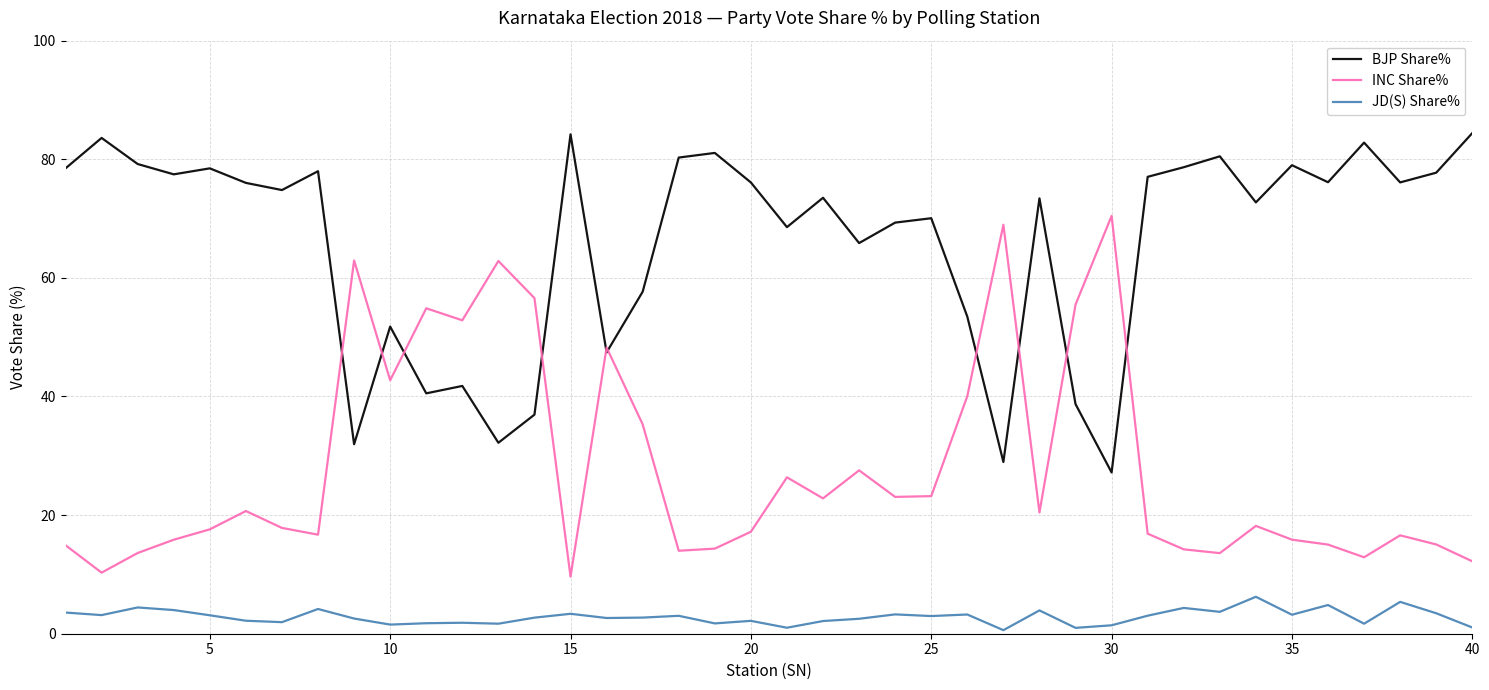

What is the greatest value displayed?

84.4